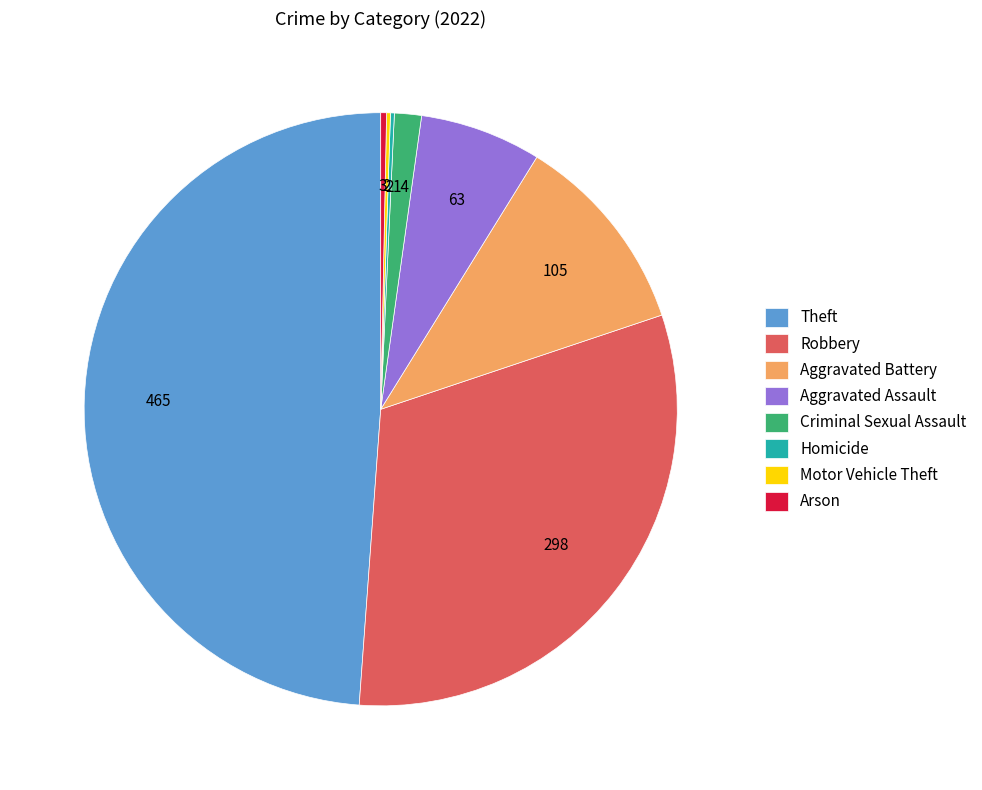

Is there any slice that represents more than half of the pie?

No